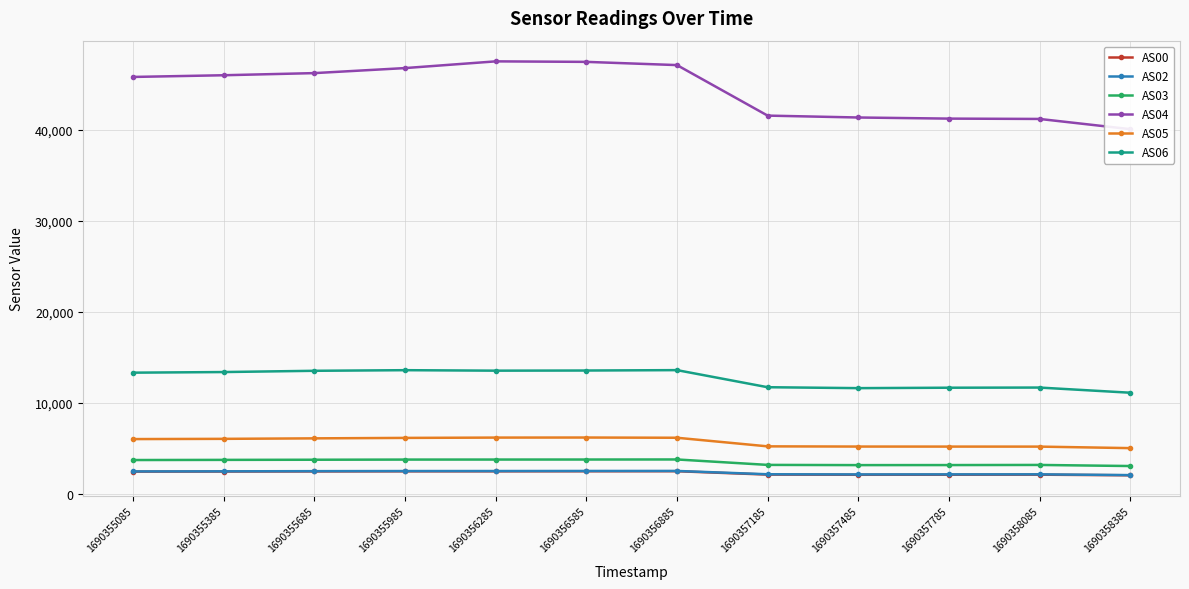

What is the total value across all series at 1690357485?

65373